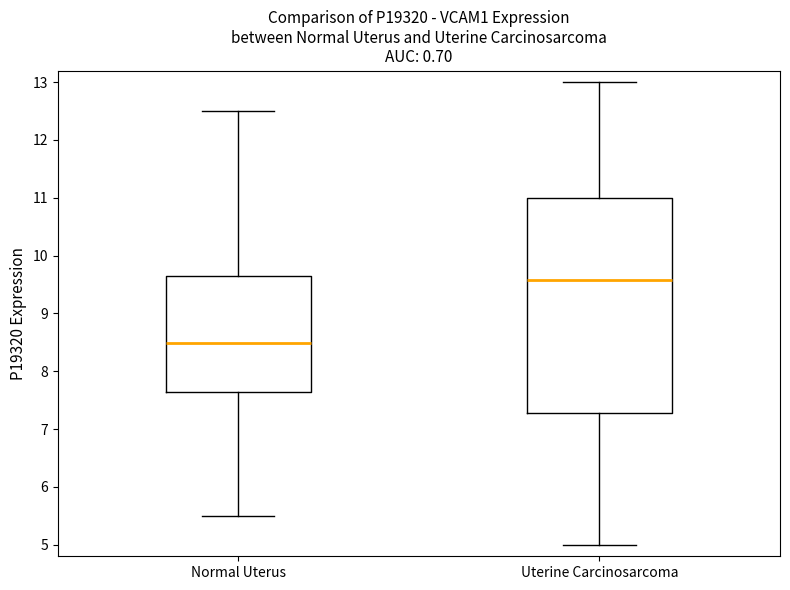

Which box has the highest median line?

Uterine Carcinosarcoma